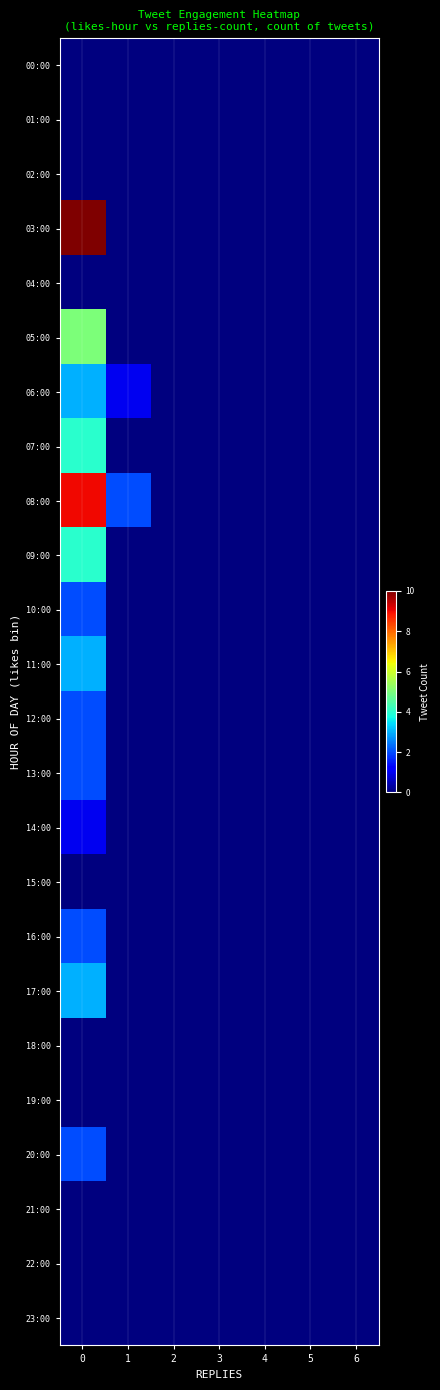

Rank the series by their maximum value, from highest to lowest.

03:00, 08:00, 05:00, 07:00, 09:00, 06:00, 11:00, 17:00, 10:00, 12:00, 13:00, 16:00, 20:00, 14:00, 00:00, 01:00, 02:00, 04:00, 15:00, 18:00, 19:00, 21:00, 22:00, 23:00